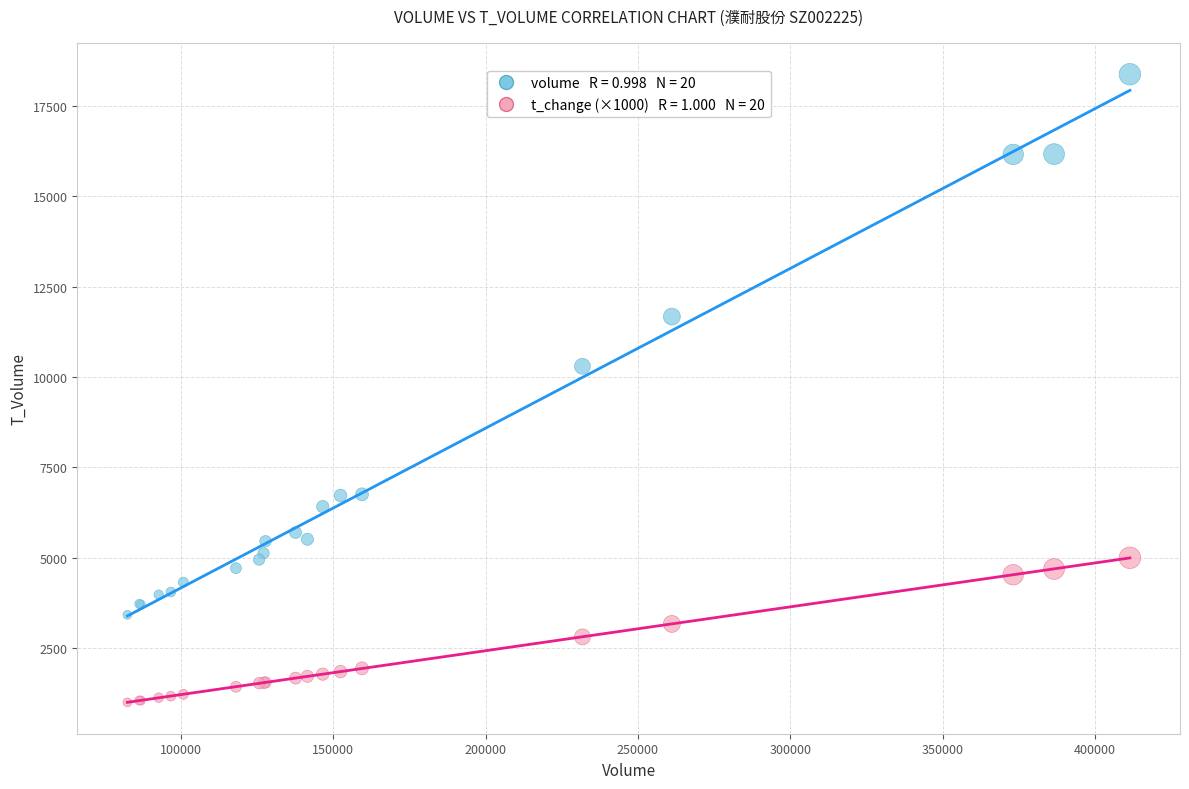

Across all series, what Y value is closest to 9690?

10299